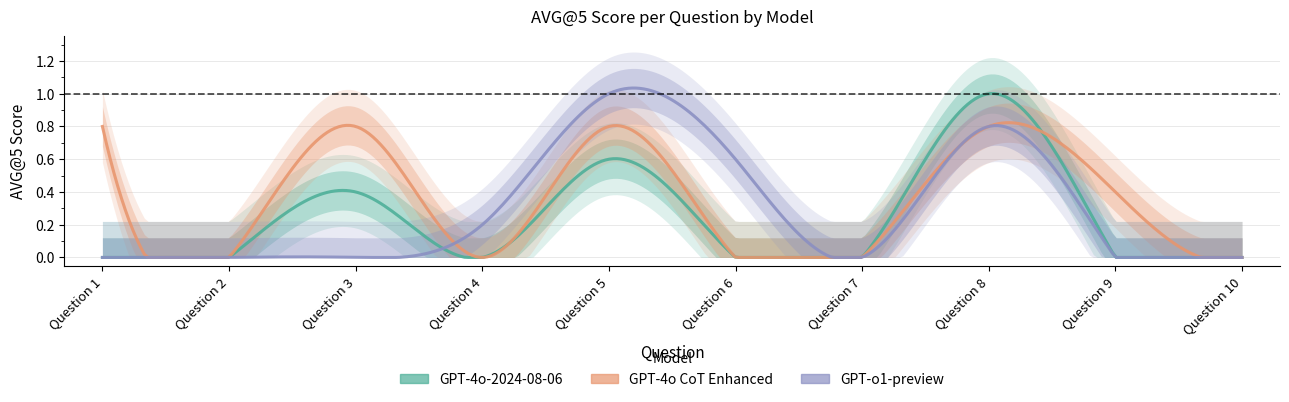

At Question 10, list the series in order from smallest to largest.

GPT-4o-2024-08-06, GPT-4o CoT Enhanced, GPT-o1-preview